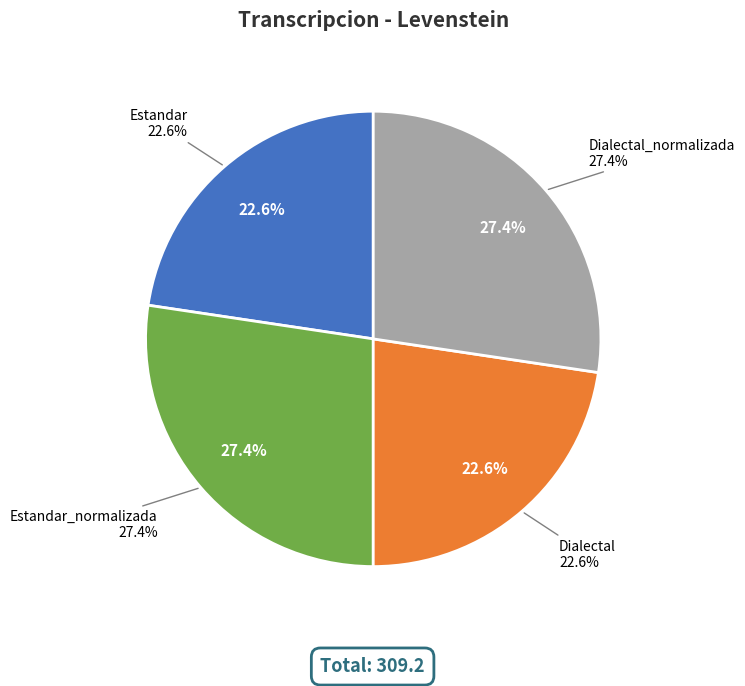

To the nearest percent, what is the combined percentage of Dialectal_normalizada and Dialectal?

50%